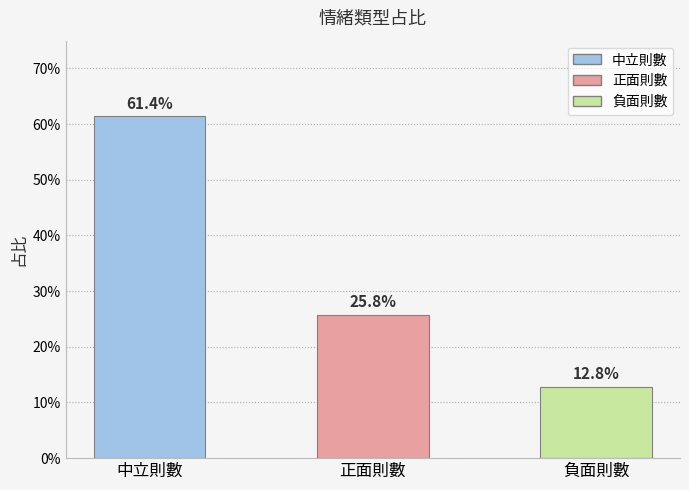

Is it true that the value at 中立則數 is 0.6?

True